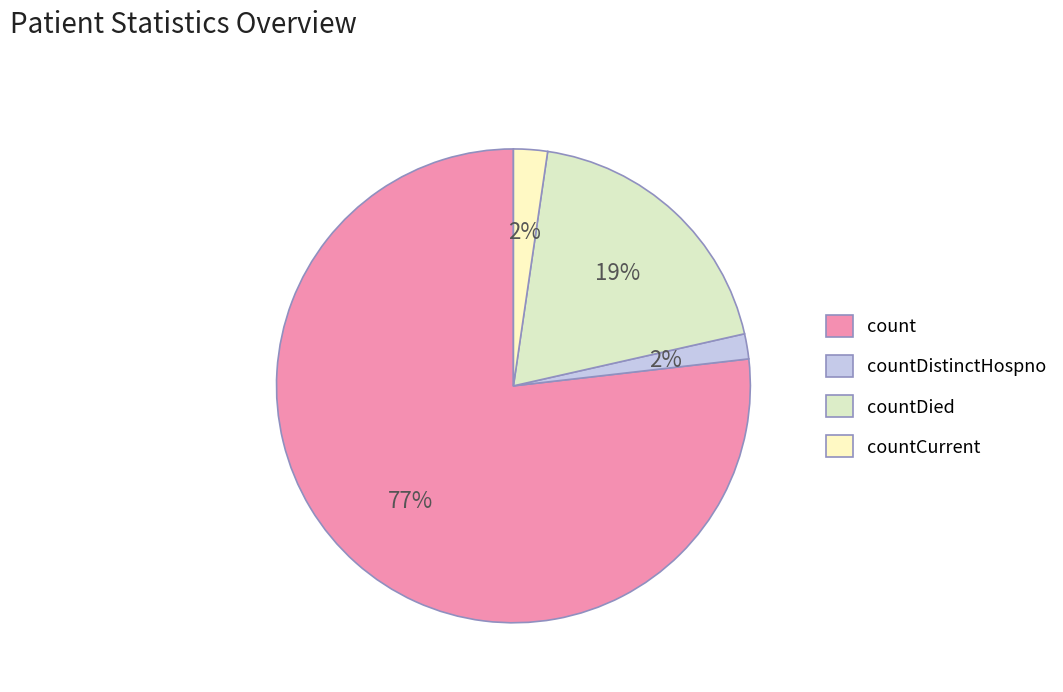

Count the number of slices in the pie.

4